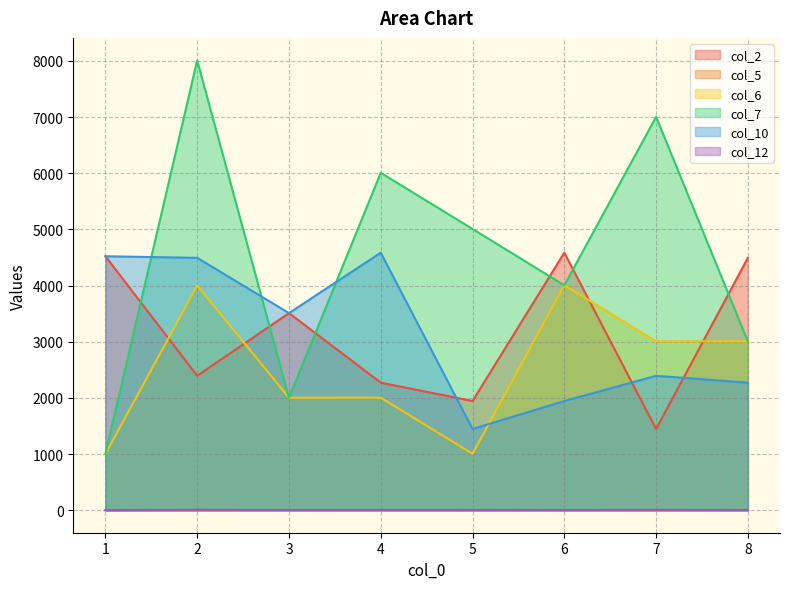

Count the col_7 values in the range 3005 to 7002.

5